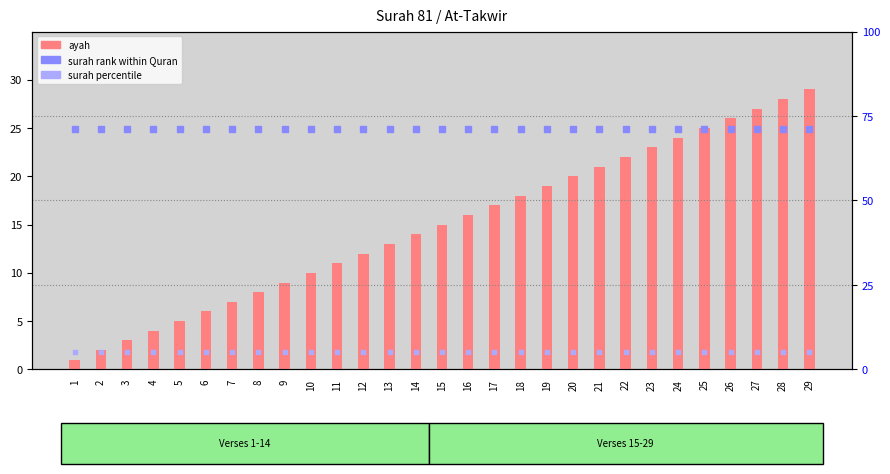

What is the total value across all series at 25?

101.1